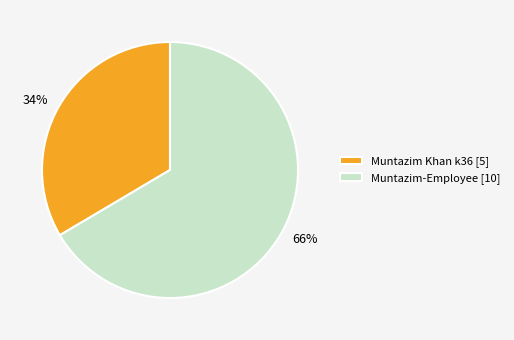

Do Muntazim-Employee [10] and Muntazim Khan k36 [5] together represent more than half of the pie?

Yes